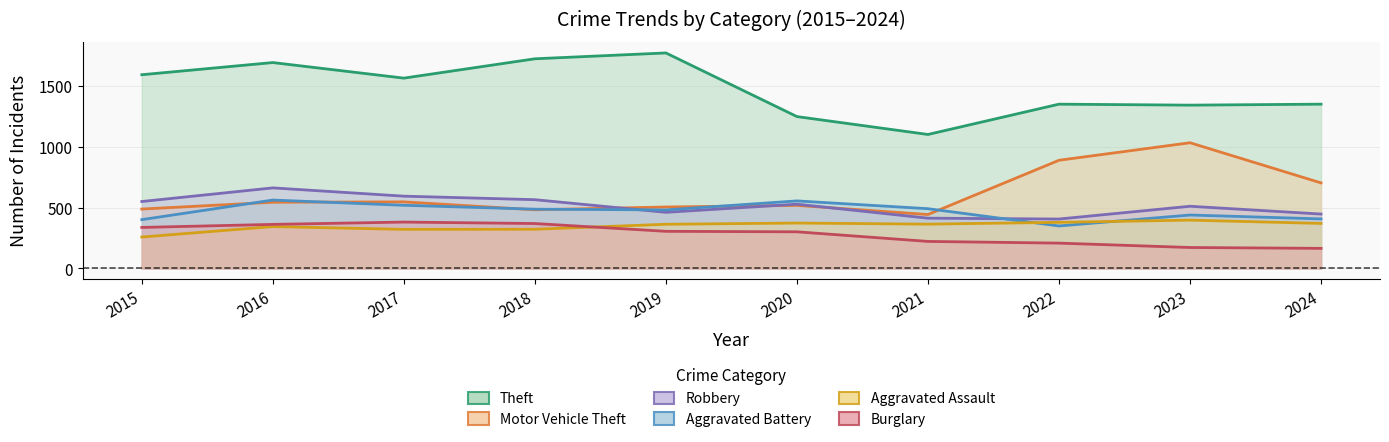

The value of Burglary at 2021 is 395. True or false?

False